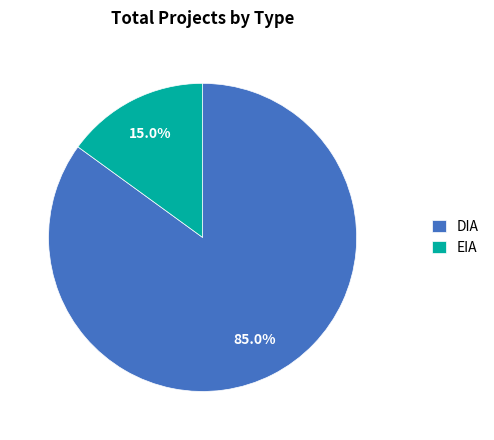

What is the ratio of the value at DIA to the value at EIA?

5.7